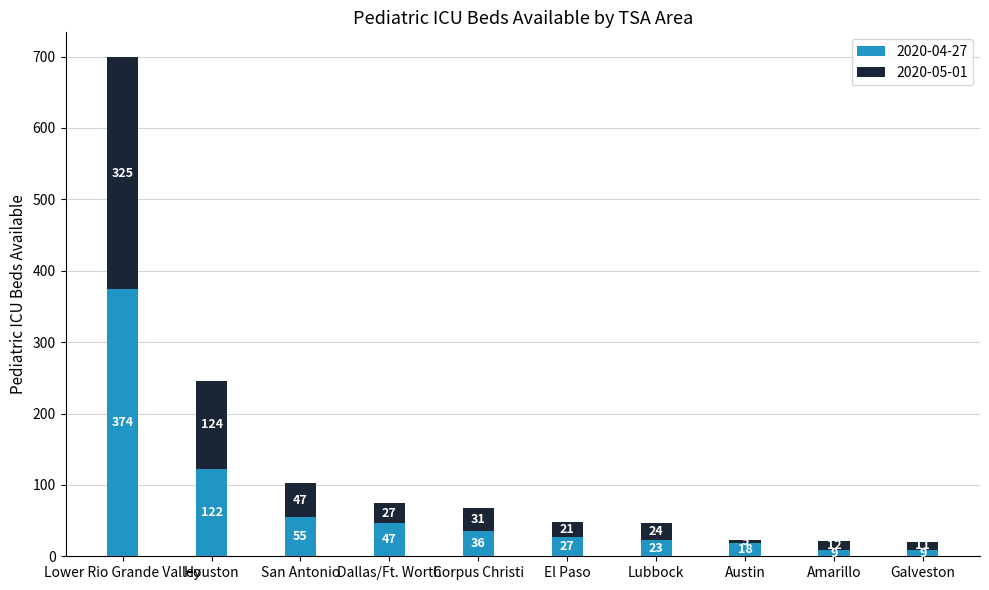

True or false: 2020-04-27 has a value of 77 at Houston.

False